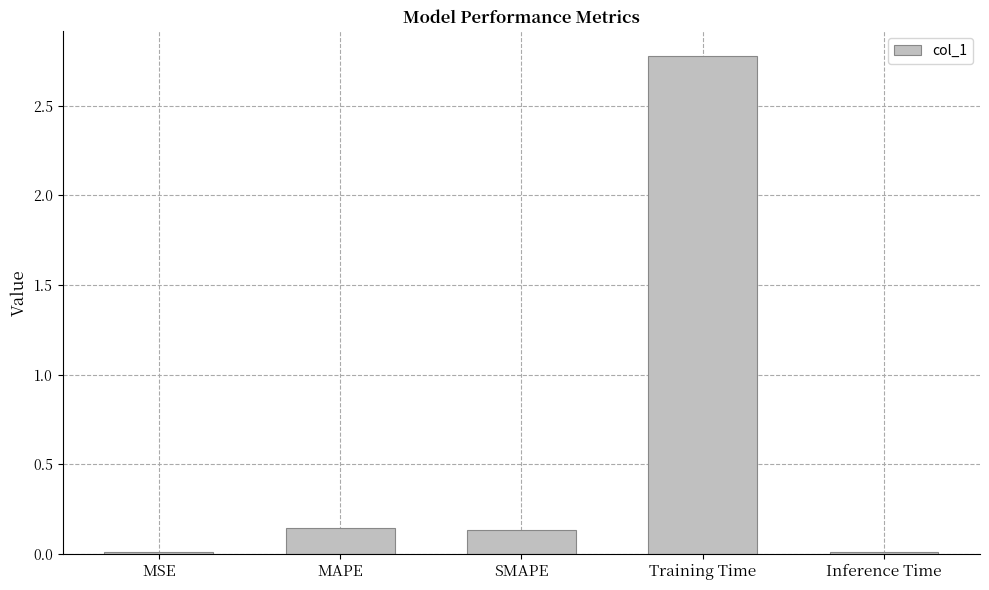

What is the average value?

0.6